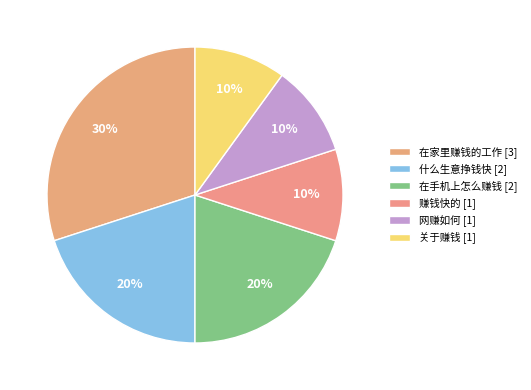

Count the number of slices in the pie.

6